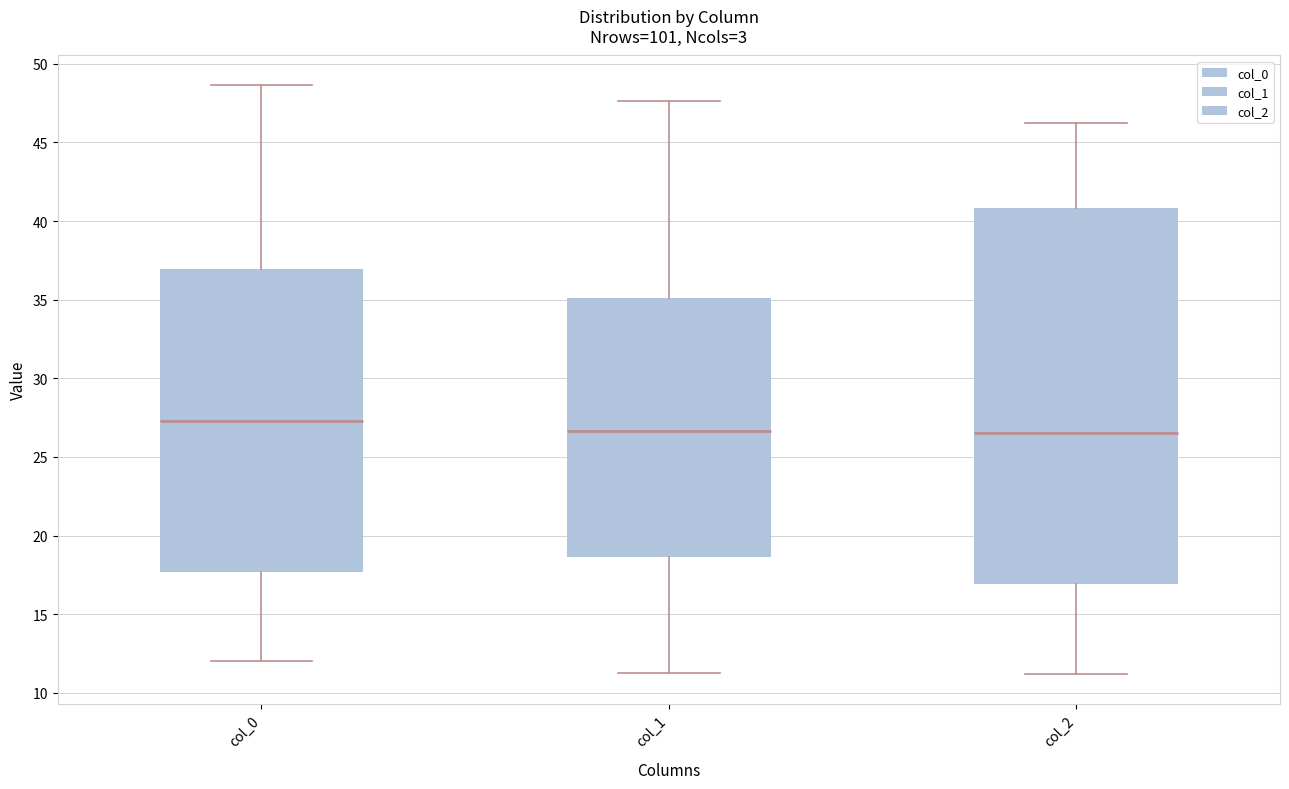

Reading left to right, transcribe this box plot: for each box, give where its median line is, the range the box spans, and where its two whiskers end, as read against the y-axis. The values are not printed on the chart, so give them approximately, as read against the axis.

col_0: median 27.5, box 17.5 to 37.0, whiskers 12.0 to 48.5
col_1: median 26.5, box 18.5 to 35.0, whiskers 11.0 to 47.5
col_2: median 26.5, box 17.0 to 41.0, whiskers 11.0 to 46.5